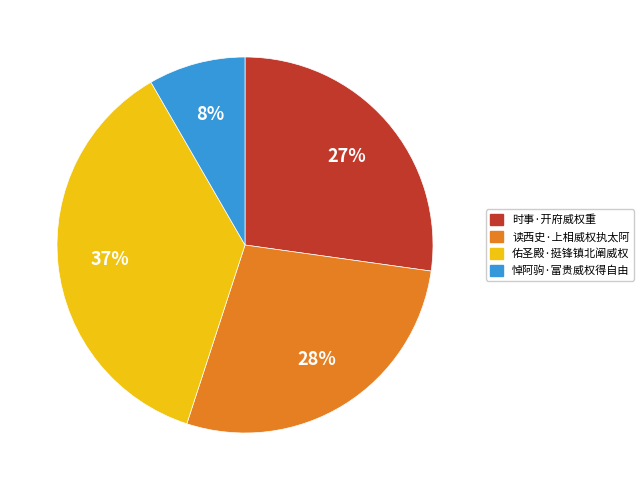

What percentage is the 佑圣殿·挺锋镇北阐威权 slice, to the nearest percent?

37%